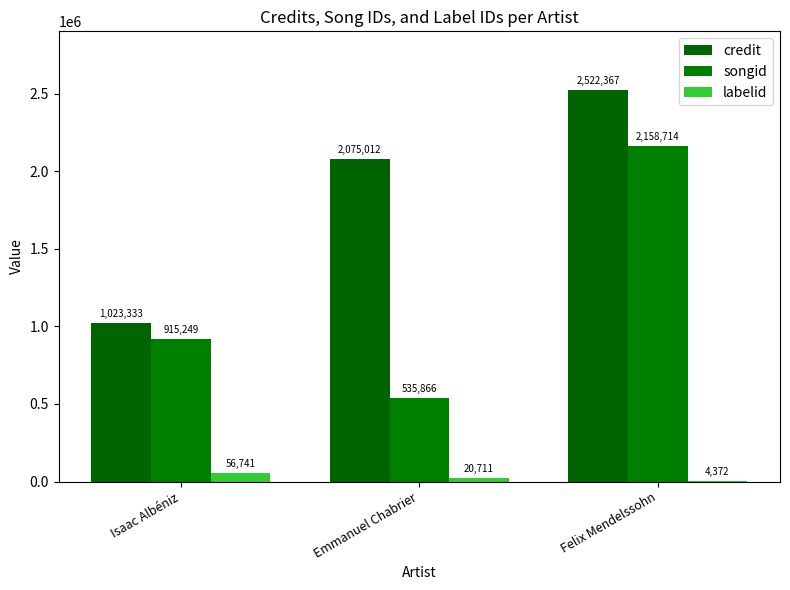

The songid series shows 984859 at Felix Mendelssohn. True or false?

False